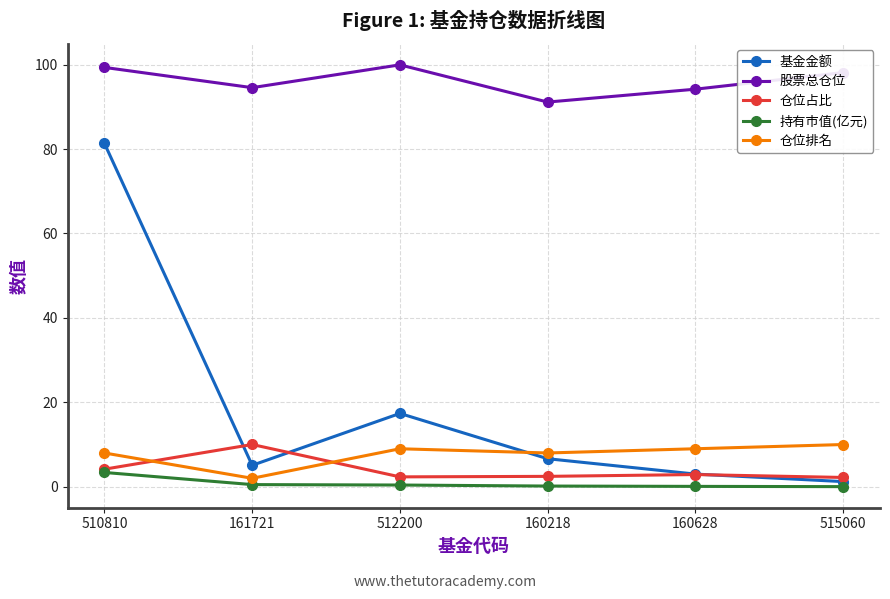

Count the number of data series in this chart.

5